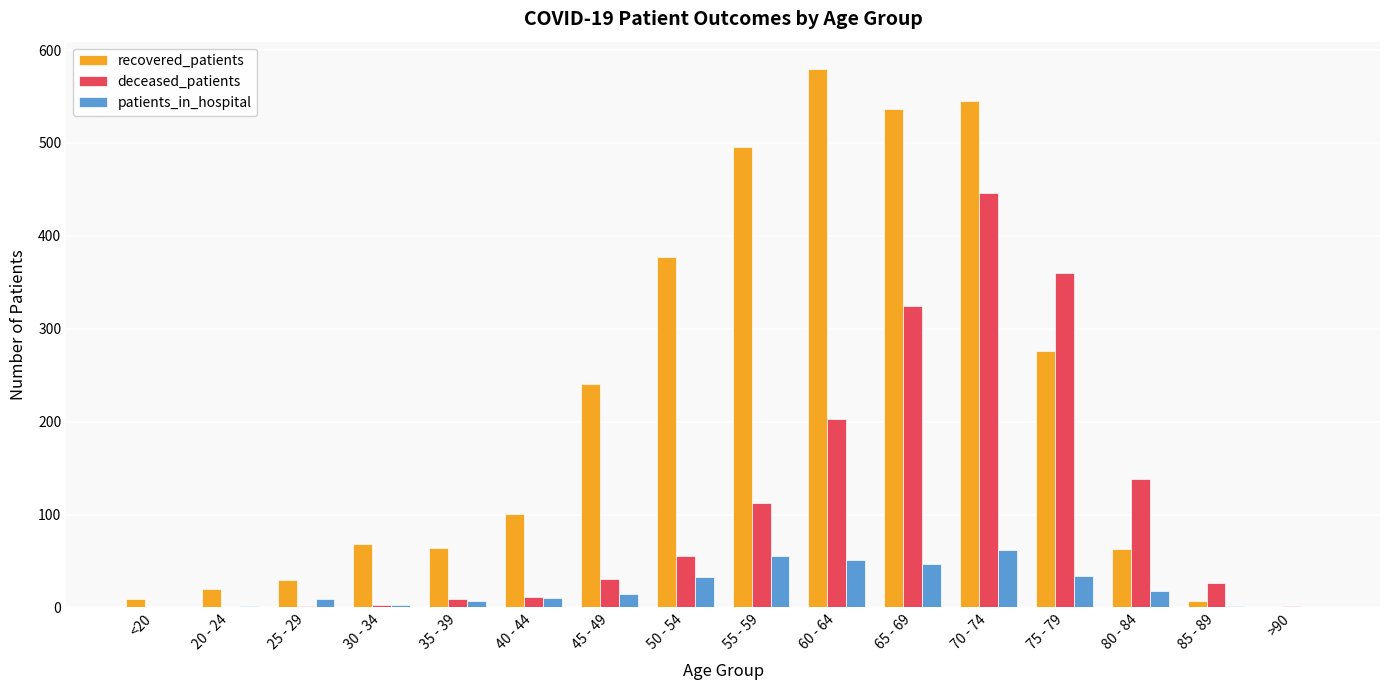

At which category is the sum across all series the highest?

70 - 74